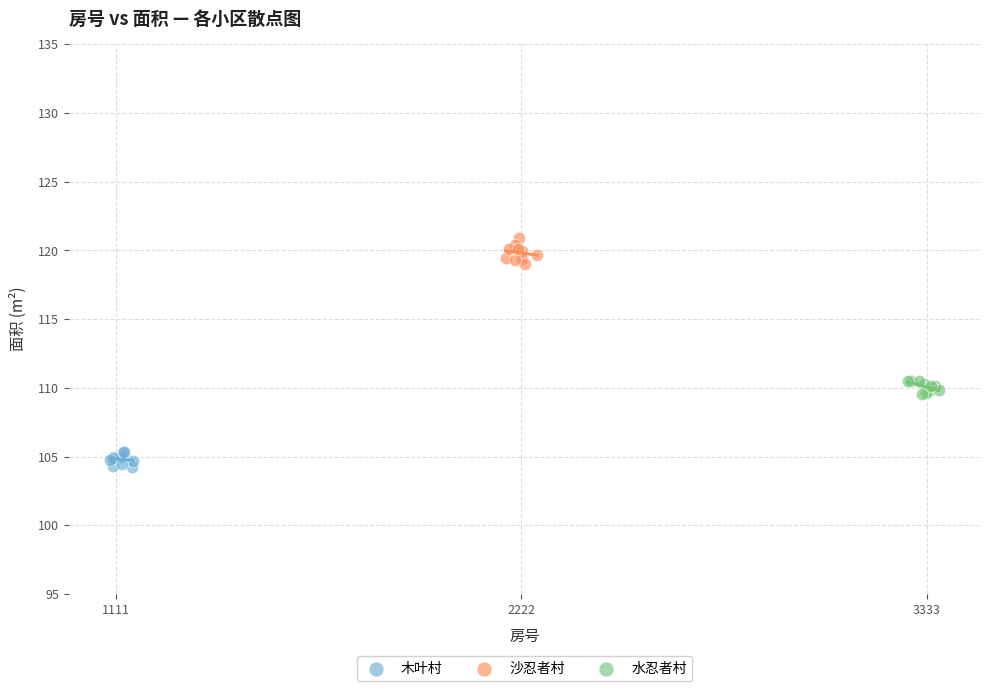

What are all the series names shown in the legend?

木叶村, 沙忍者村, 水忍者村